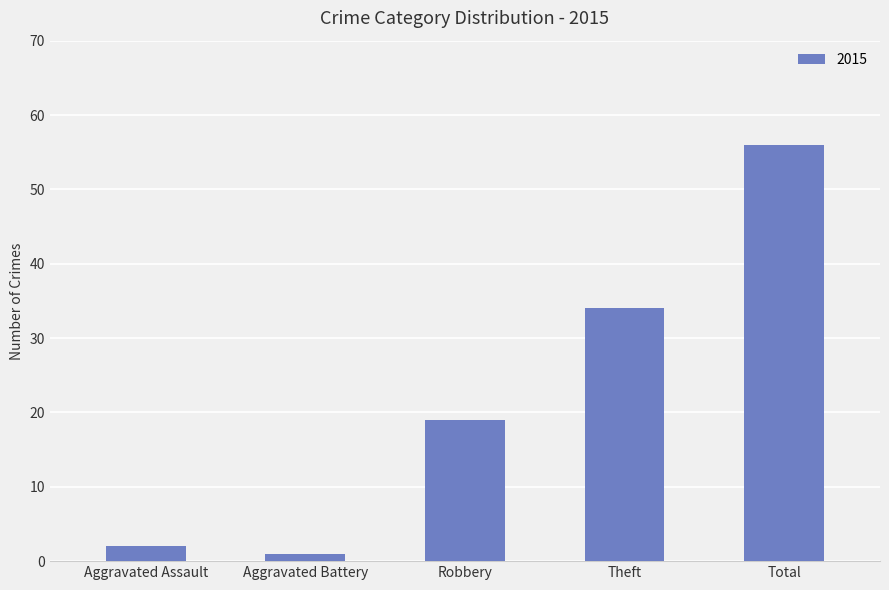

The value at Robbery is 26. True or false?

False